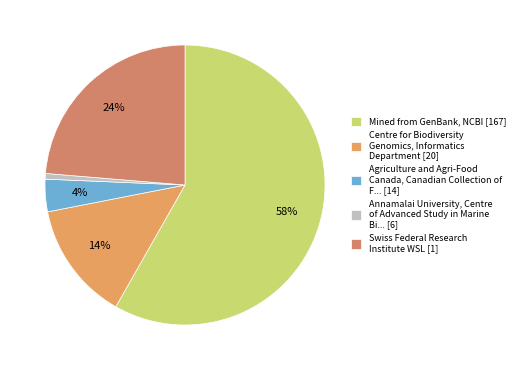

Is there a majority slice in this chart?

Yes